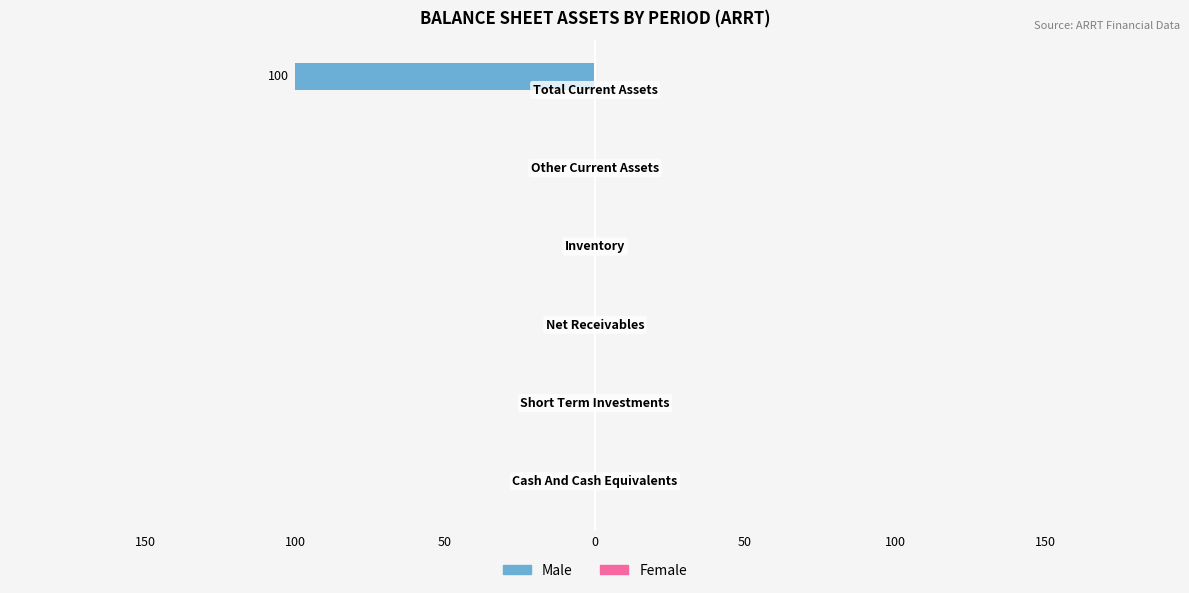

Are the bars horizontal?

Yes